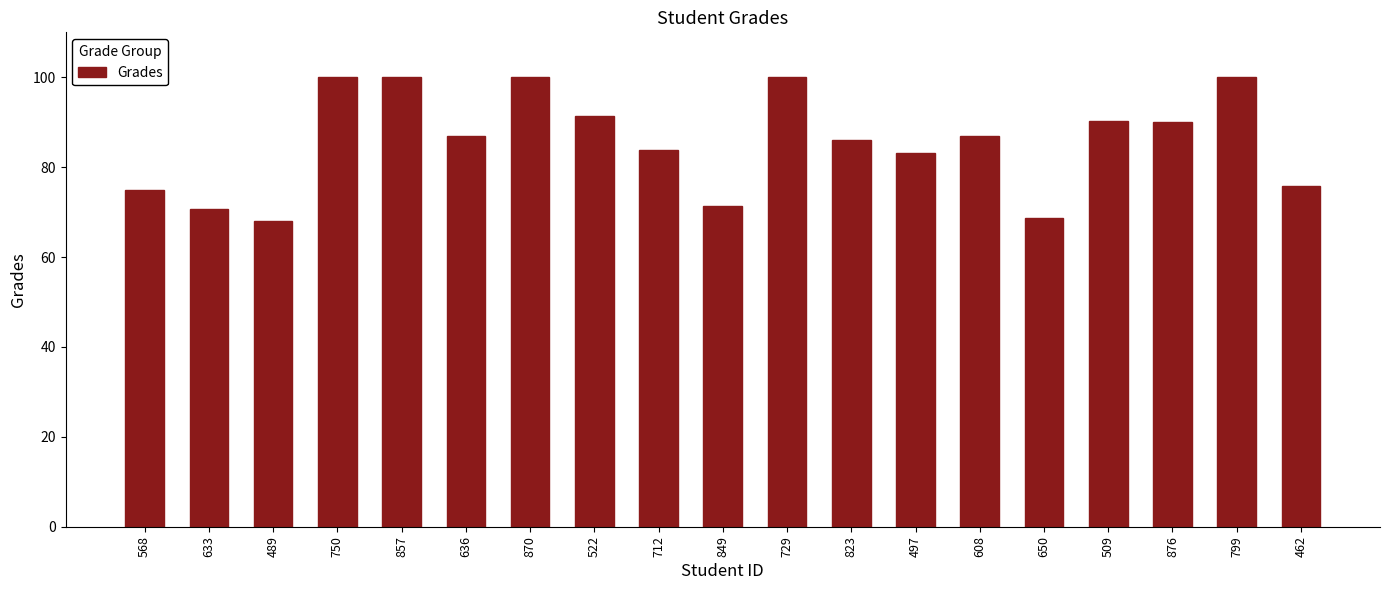

How many series are shown in this chart?

1